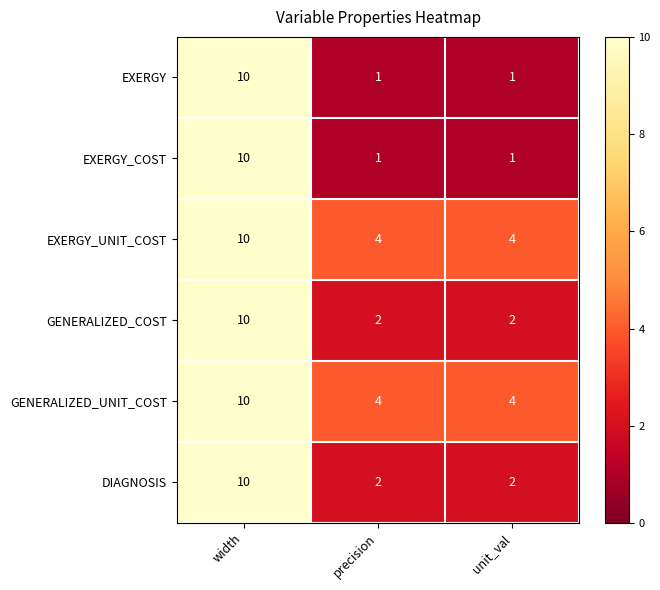

Count the number of data series in this chart.

6